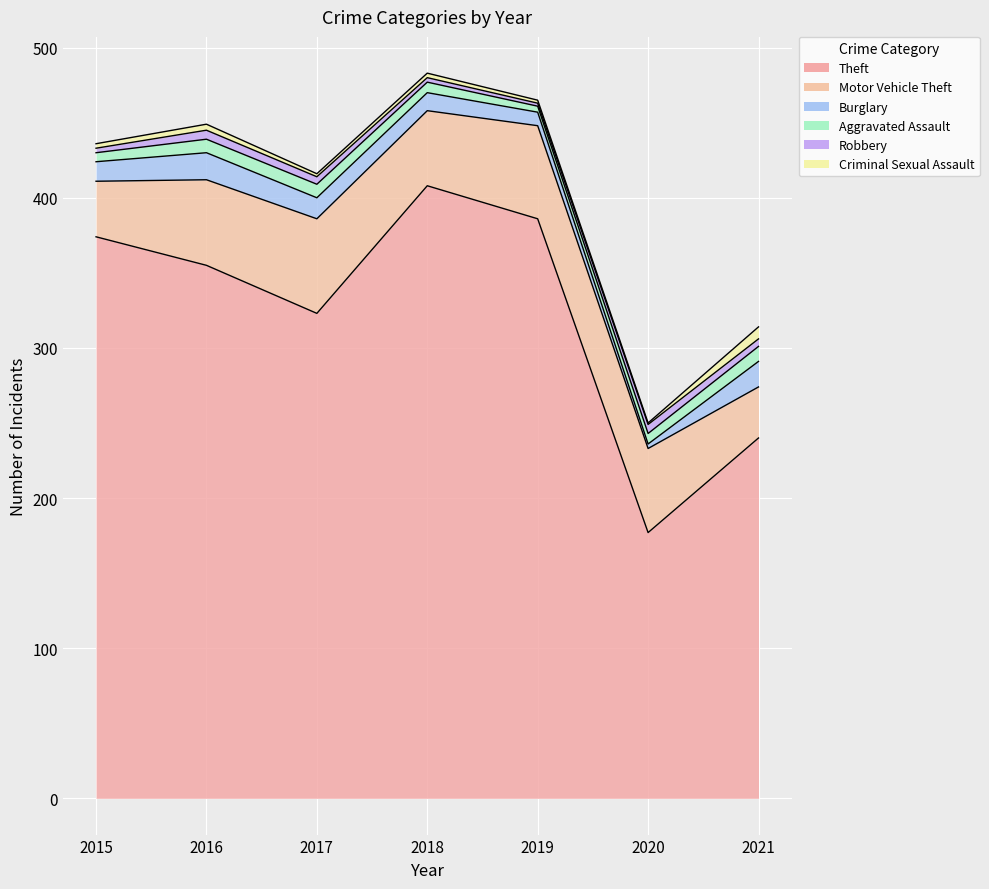

At which category does Theft reach its first local peak?

2018